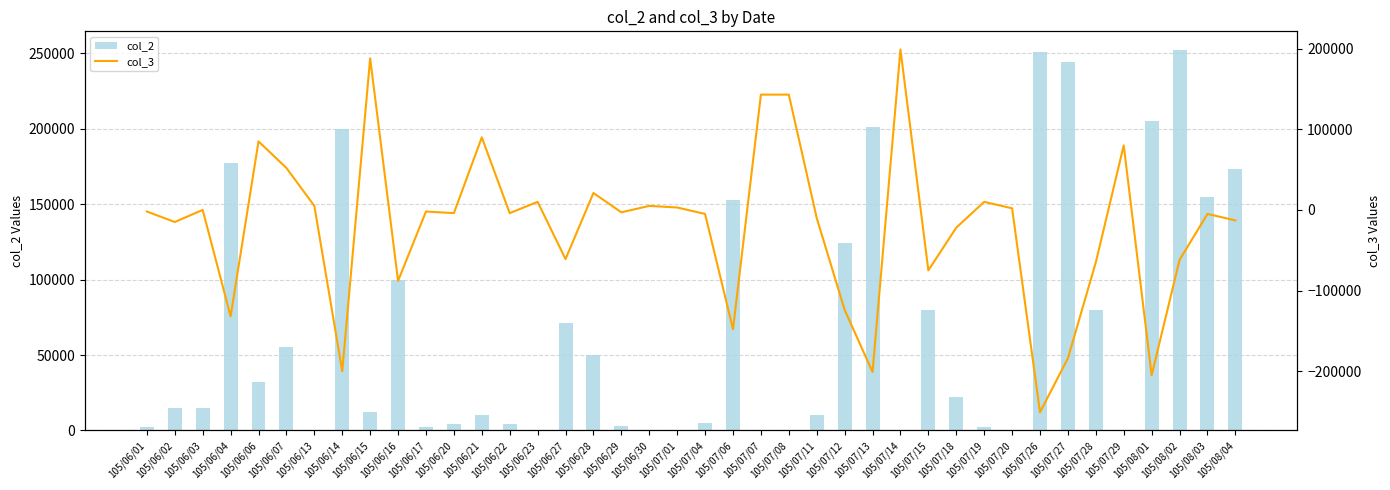

Does the chart contain any negative values?

Yes